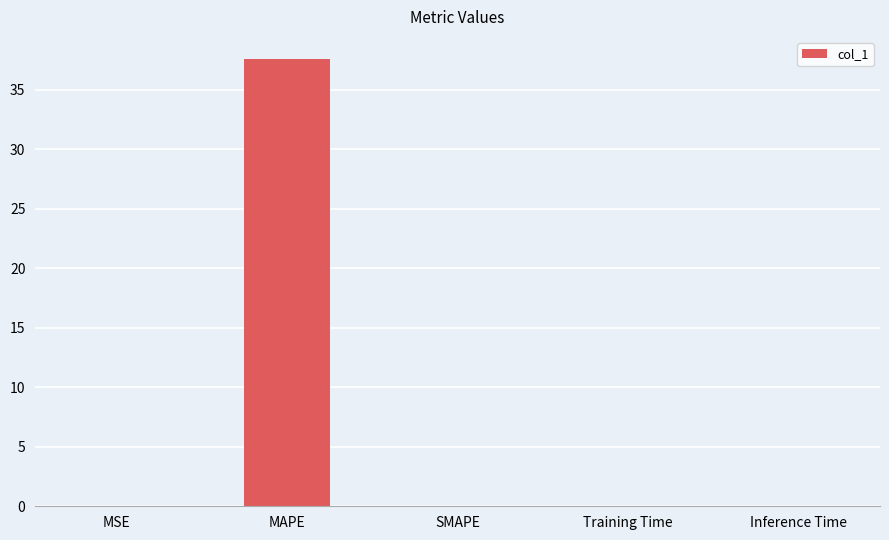

Between MAPE and MSE, which is larger?

MAPE